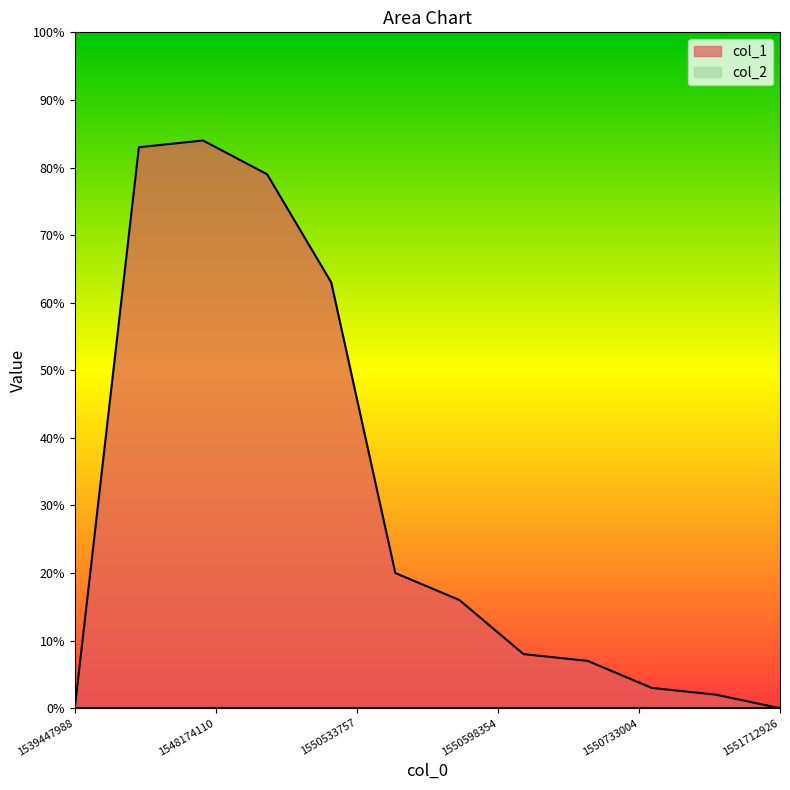

Does the chart display data point markers on the line(s)?

No